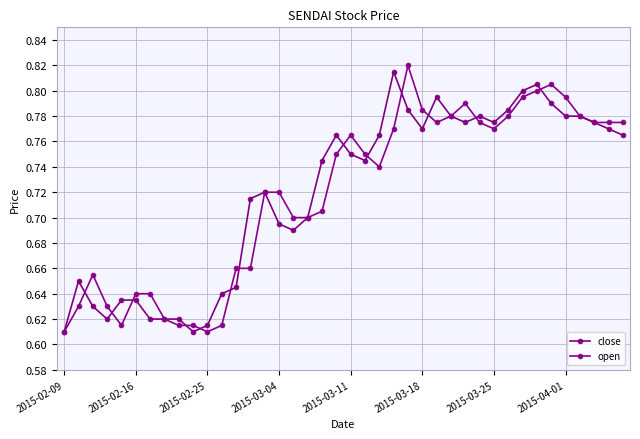

At which label is open closest to 0?

2015-02-09